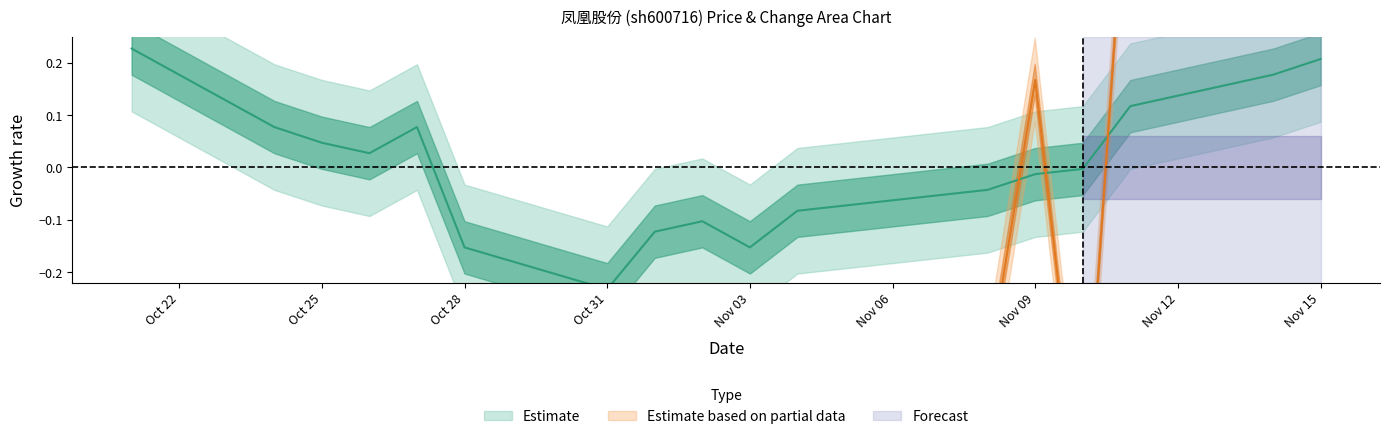

Rank the categories by value from lowest to highest.

2022-10-31, 2022-10-28, 2022-11-03, 2022-11-01, 2022-11-02, 2022-11-04, 2022-11-07, 2022-11-08, 2022-11-09, 2022-11-10, 2022-10-26, 2022-10-25, 2022-10-24, 2022-10-27, 2022-11-11, 2022-11-14, 2022-11-15, 2022-10-21